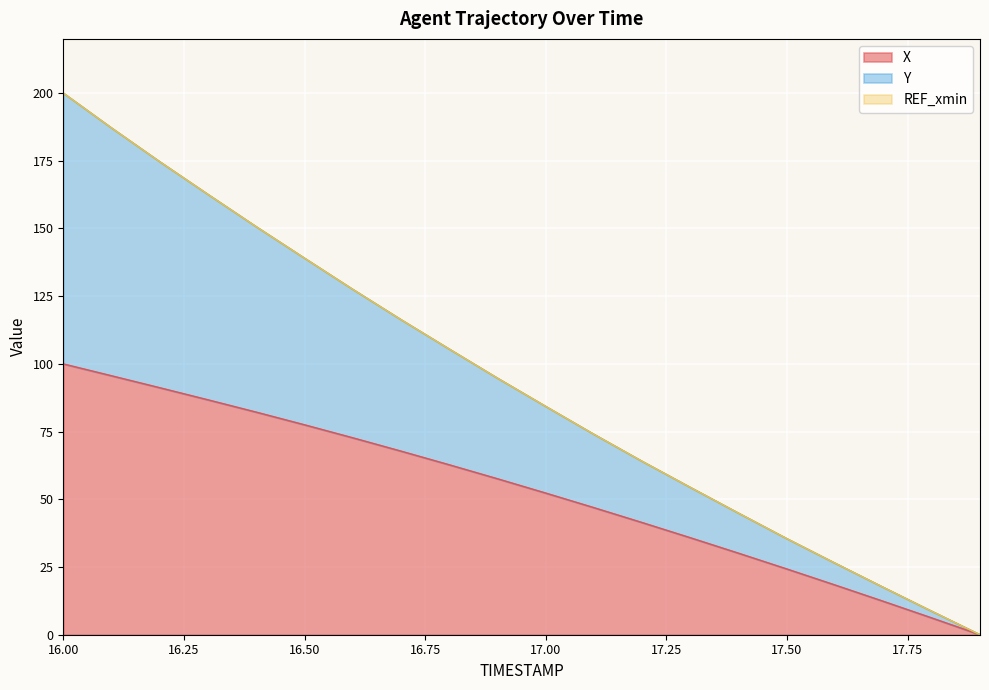

At 17.5, list the series in order from smallest to largest.

X, Y